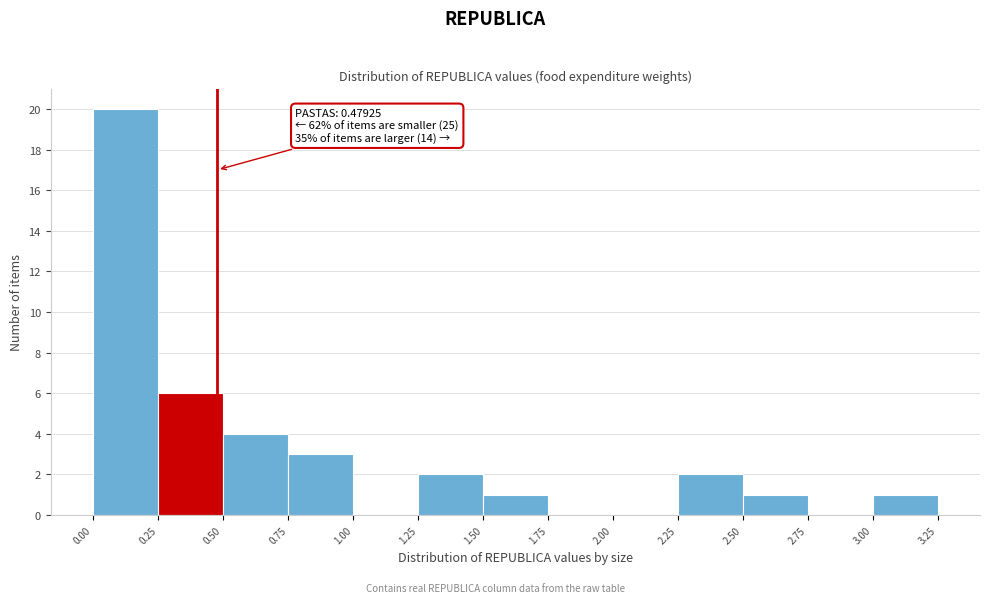

Which range on the x-axis has the tallest bar?

0.00 to 0.25